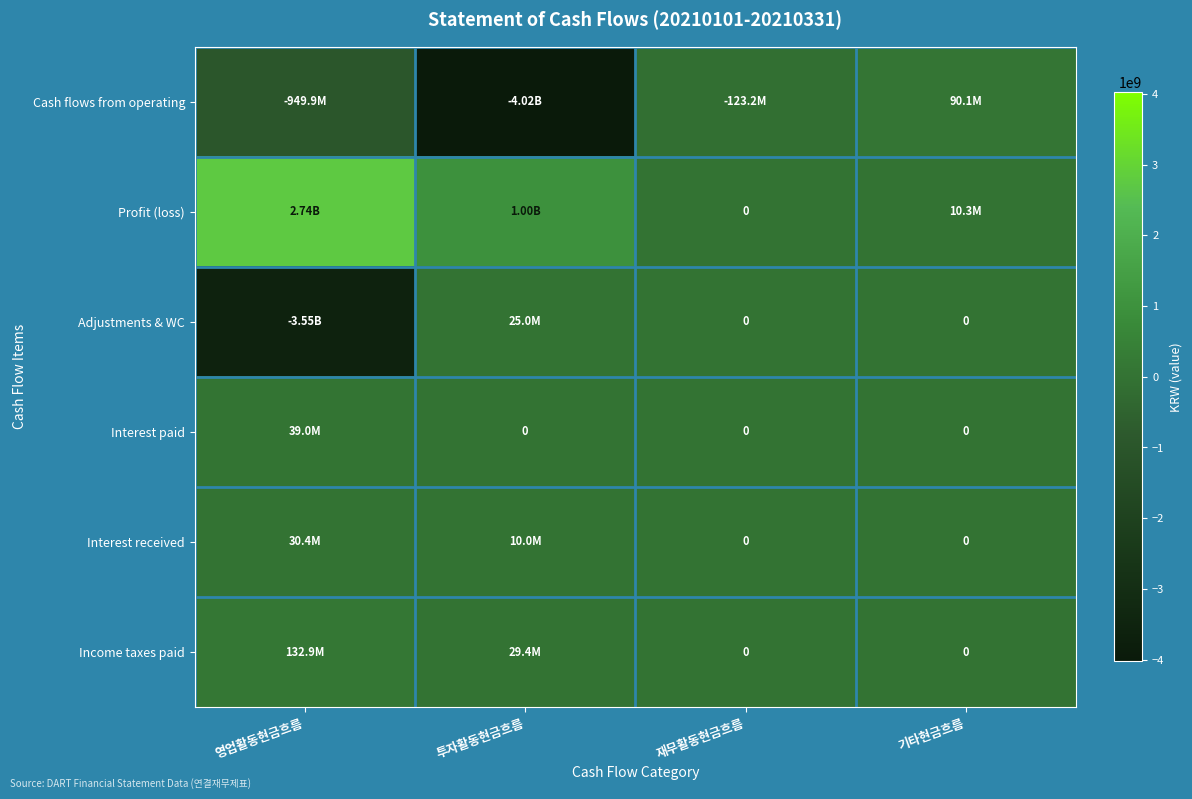

Rank the categories by Interest paid value from highest to lowest.

영업활동현금흐름, 투자활동현금흐름, 재무활동현금흐름, 기타현금흐름